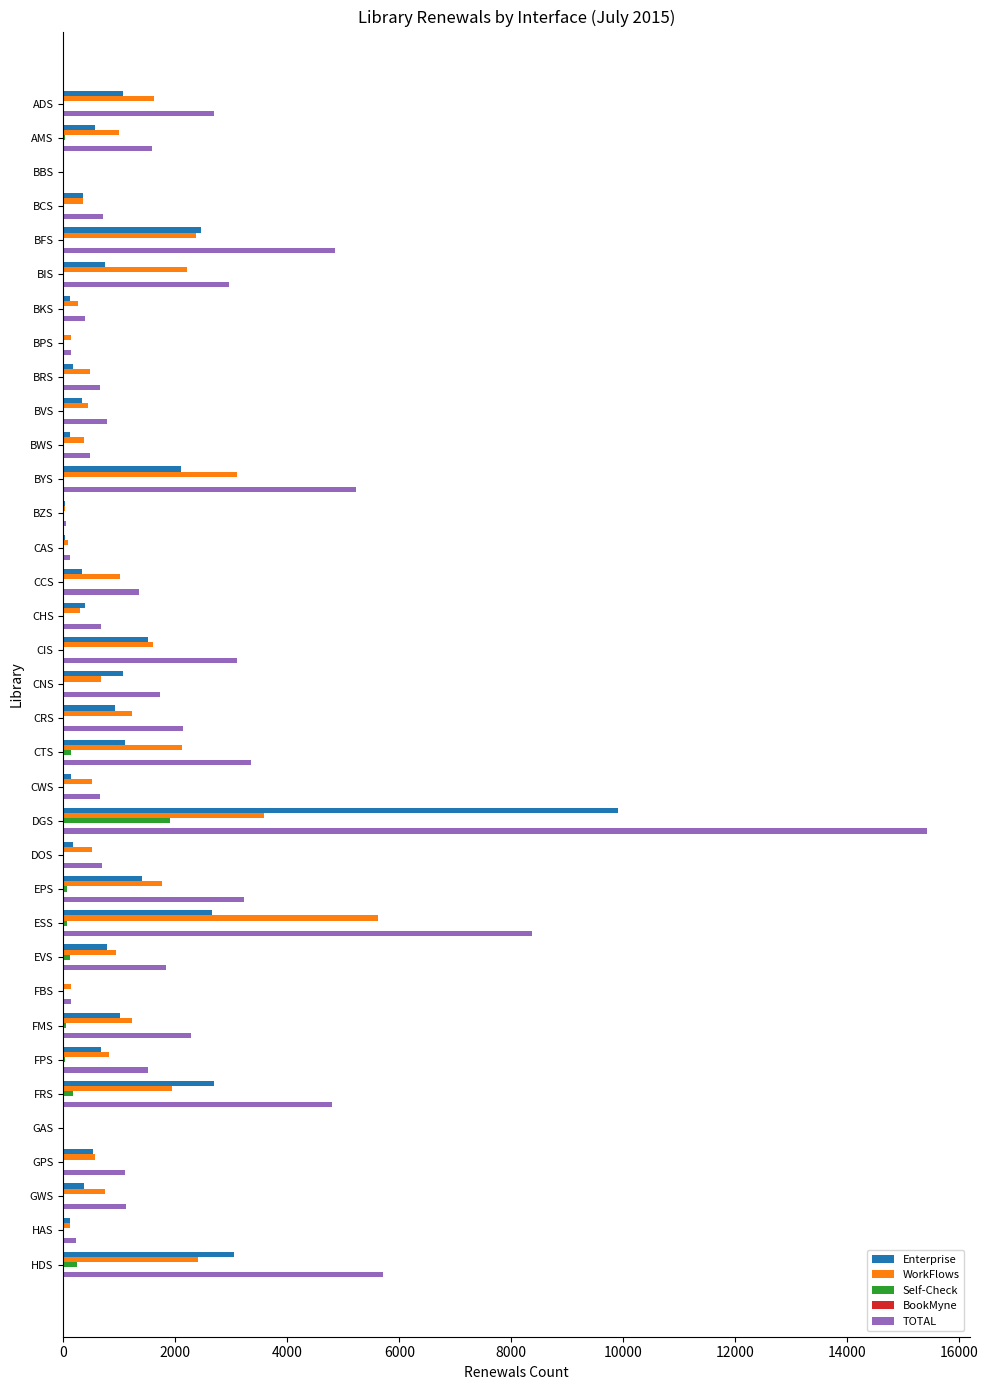

What is the sum of all Enterprise values?

36880